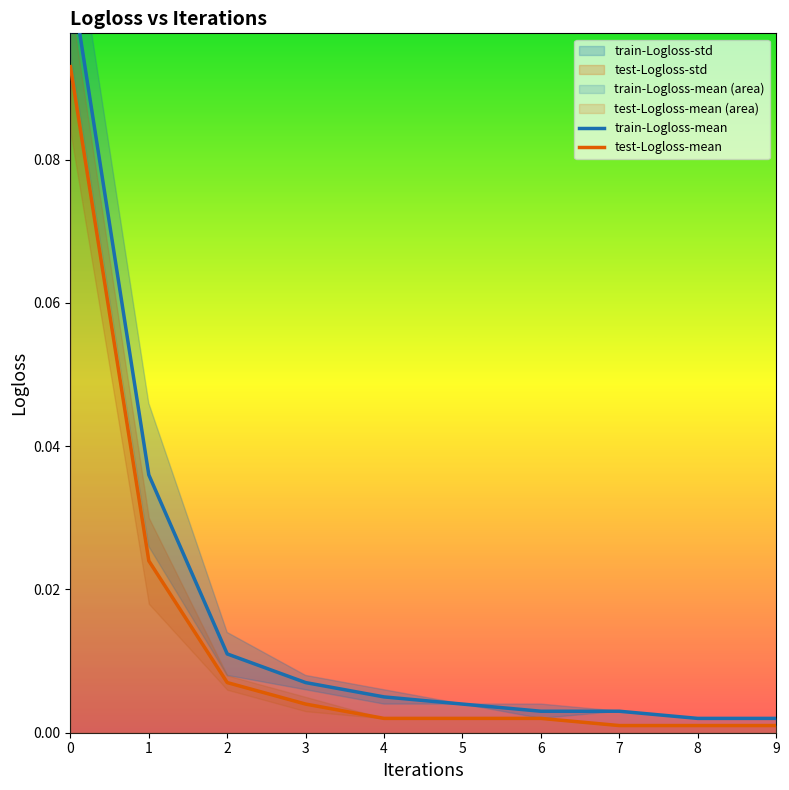

Does the chart display data point markers on the line(s)?

No